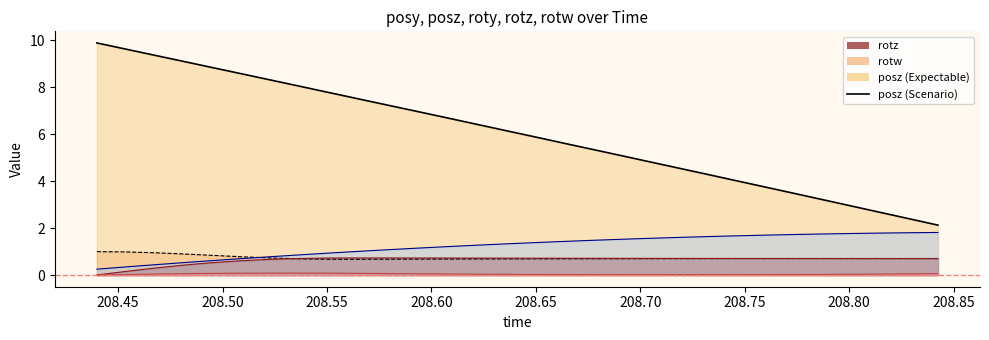

What is the difference between the second highest and minimum values in the rotw series?

0.3